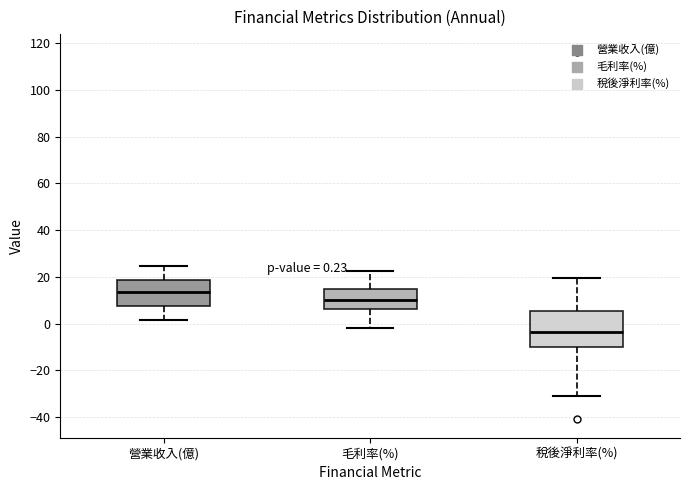

Which box is the tallest, from its lower edge to its upper edge?

稅後淨利率(%)